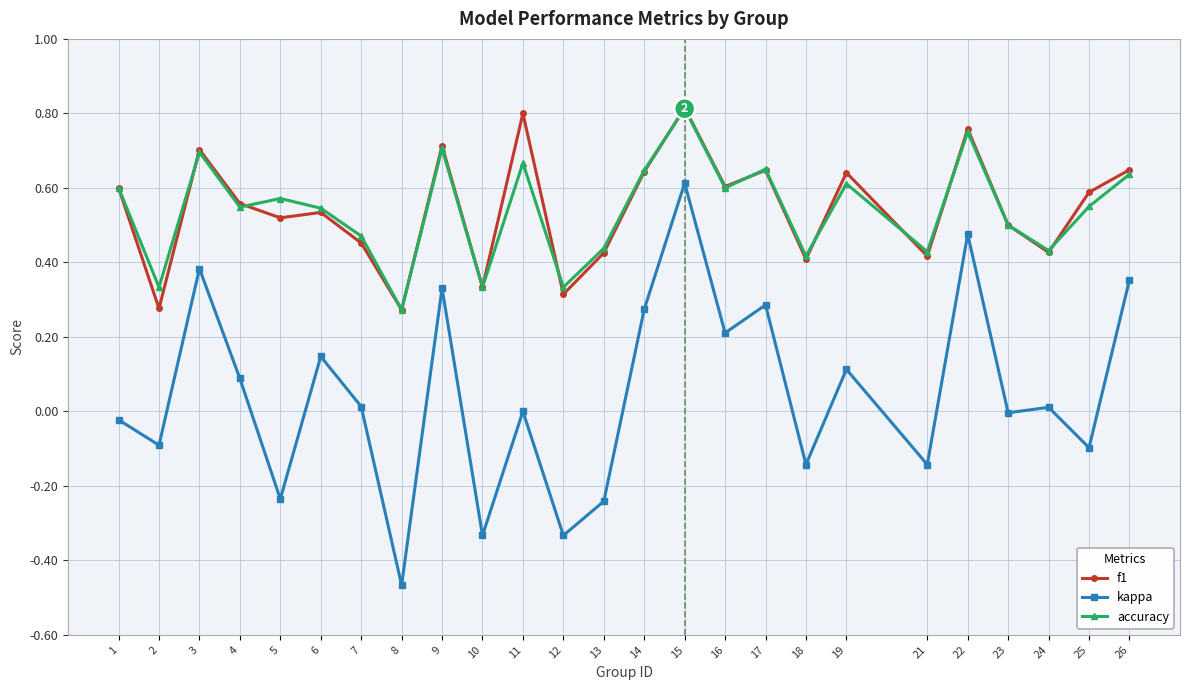

At which label does accuracy reach its peak?

15